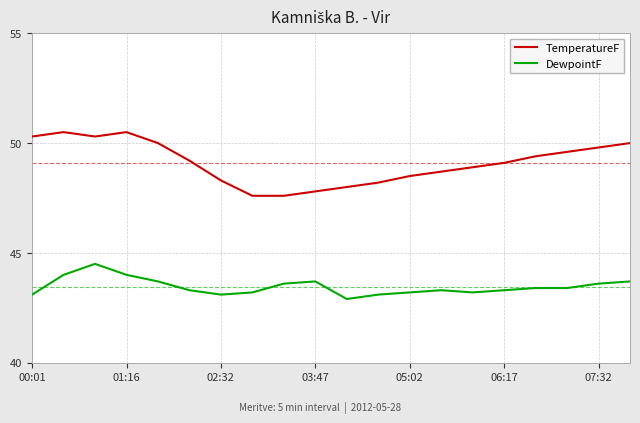

Which series has the largest total across all categories?

TemperatureF